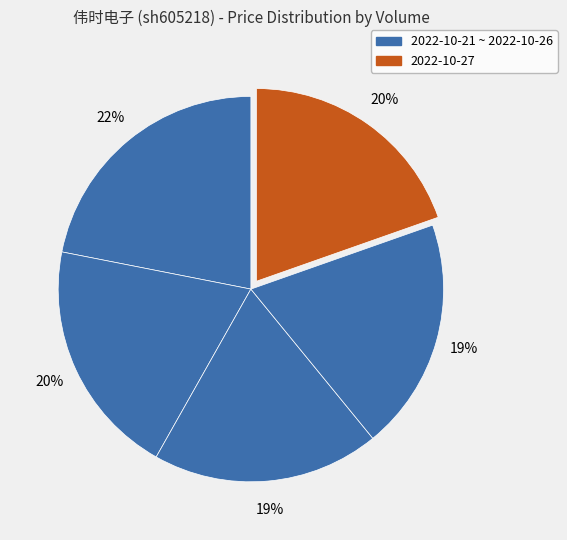

How many segments does this pie chart have?

5